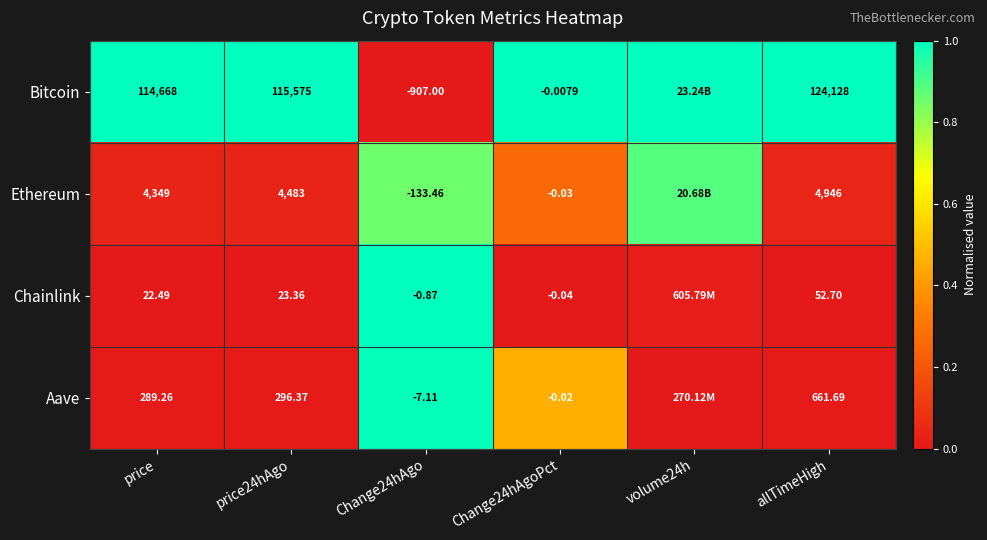

Rank the series at Change24hAgo from highest to lowest value.

Chainlink, Aave, Ethereum, Bitcoin